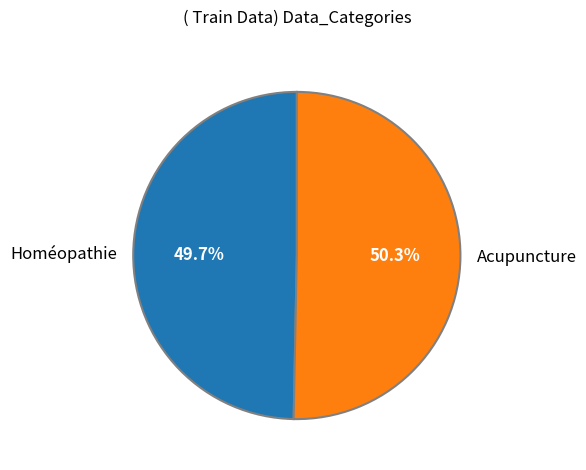

Combined, what portion of the pie is Homéopathie and Acupuncture?

100.0%